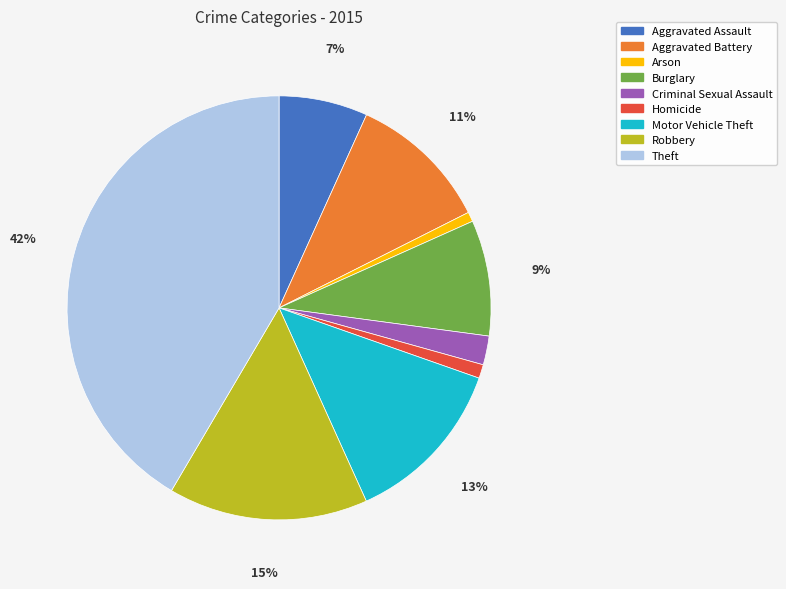

Approximately how many times larger is the value at Homicide compared to Criminal Sexual Assault?

0.5